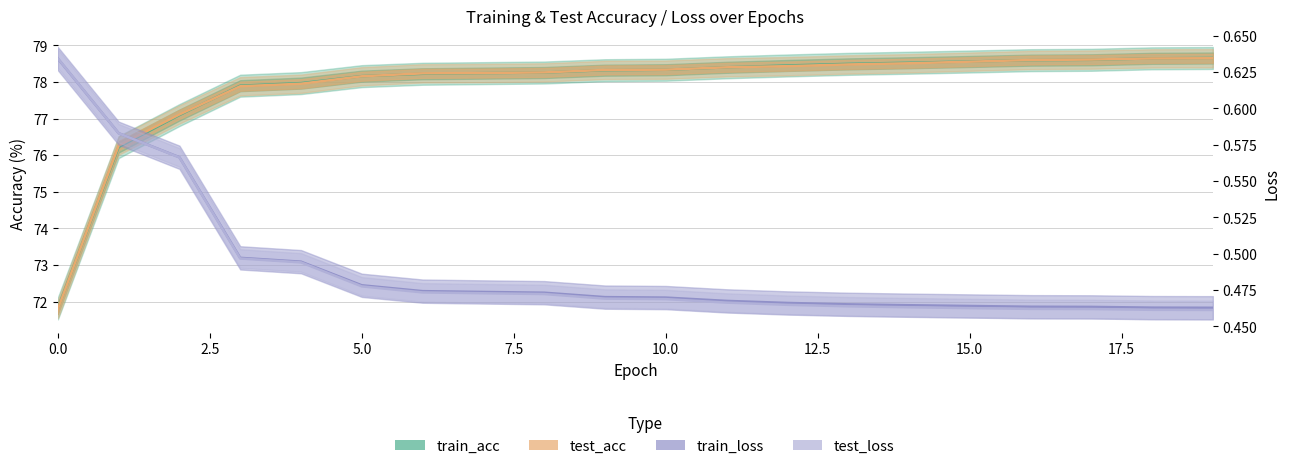

True or false: train_loss has a value of 0.6 at 10.

False